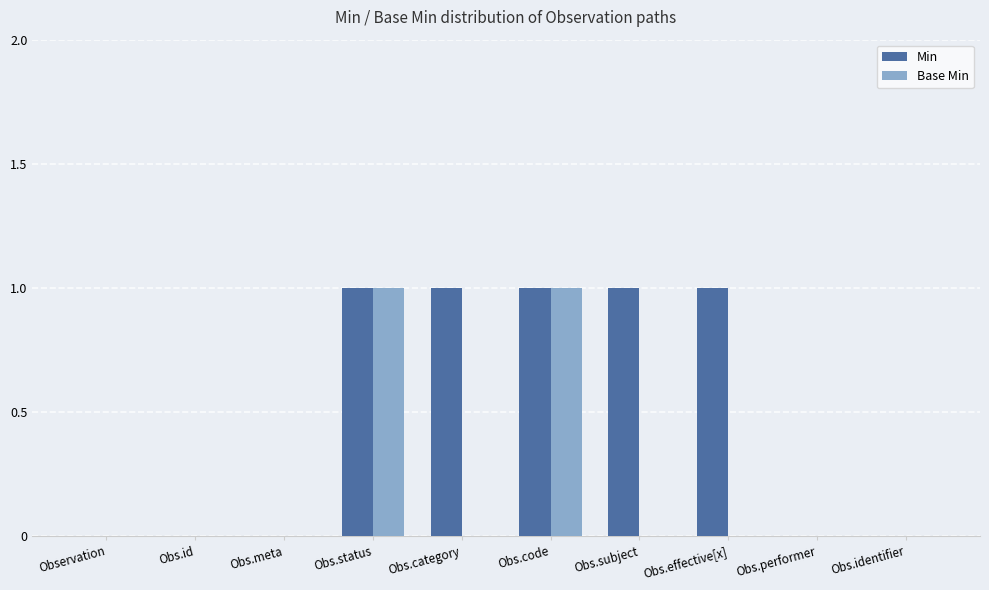

Which series has the largest total across all categories?

Min